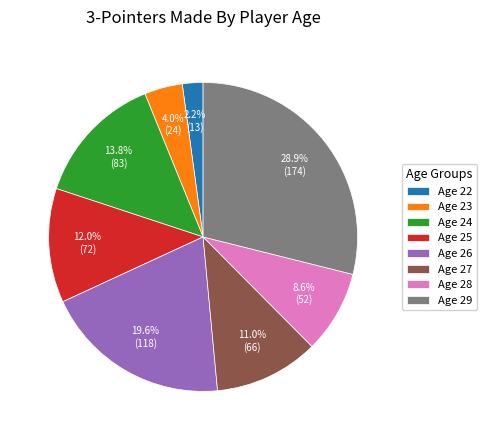

What is the smallest slice in the pie chart?

Age 22